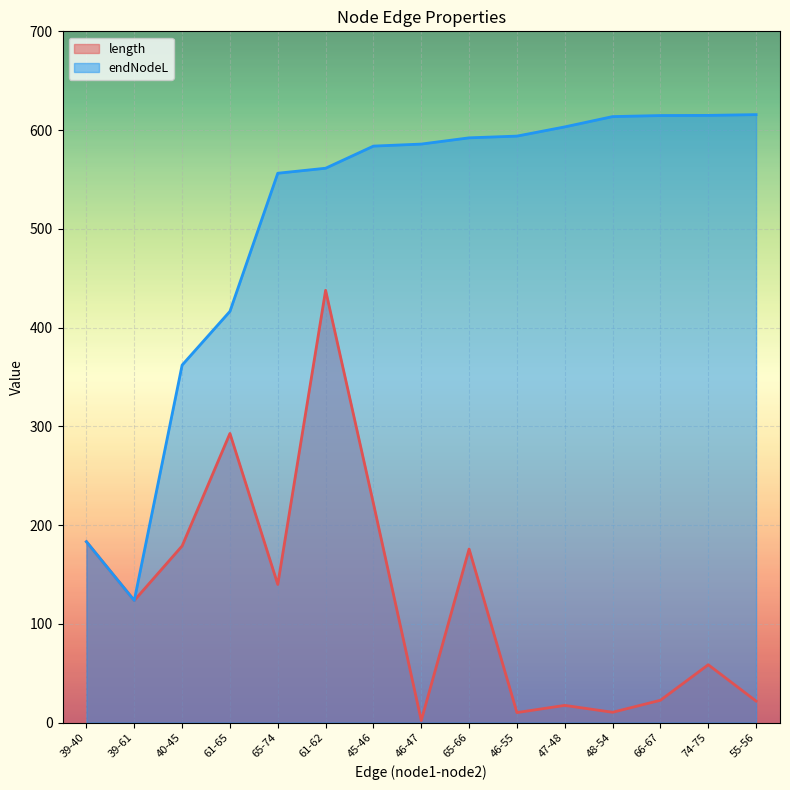

Where does the endNodeL series first go above 585?

46-47